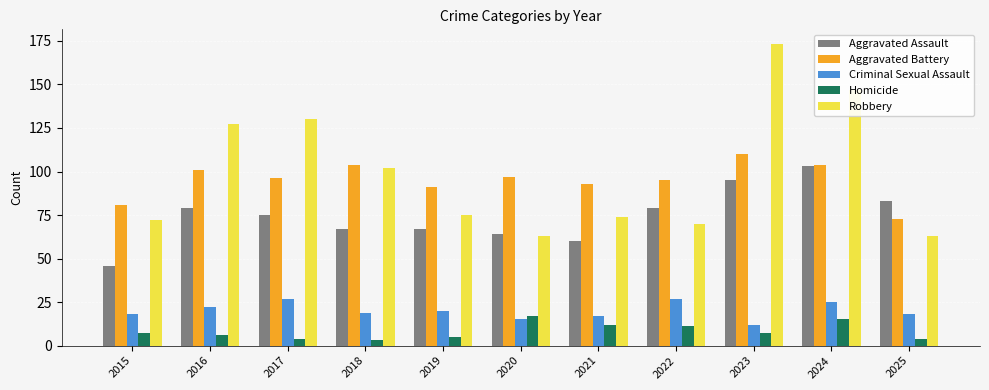

Which category has the highest value in the Aggravated Assault series?

2024